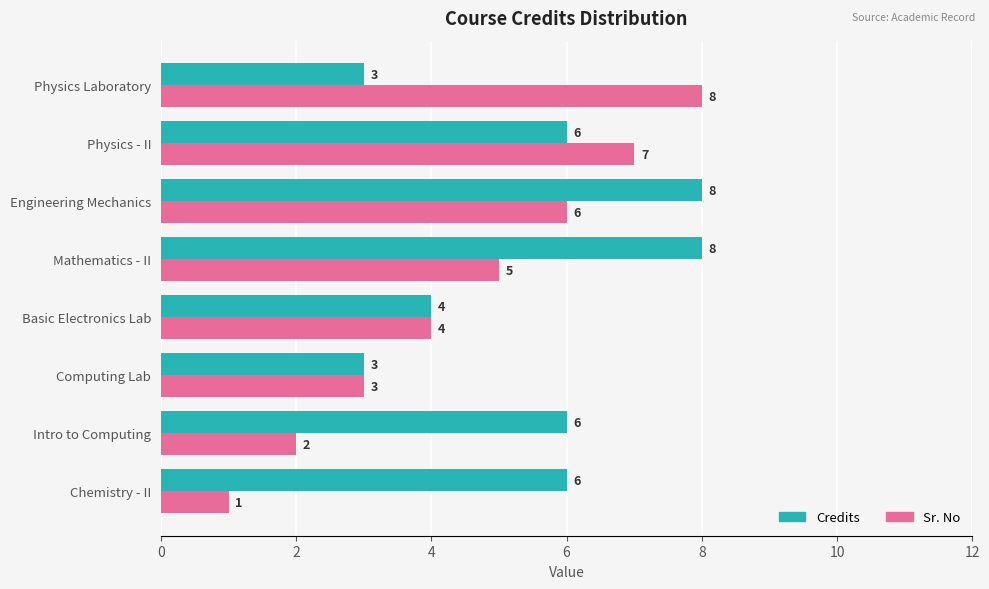

Which series changed the most between Chemistry - II and Engineering Mechanics?

Sr. No